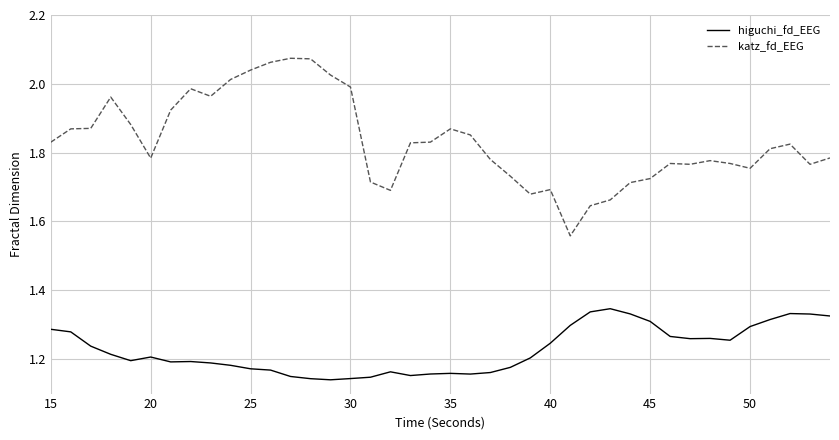

True or false: higuchi_fd_EEG and katz_fd_EEG cross at least once.

False